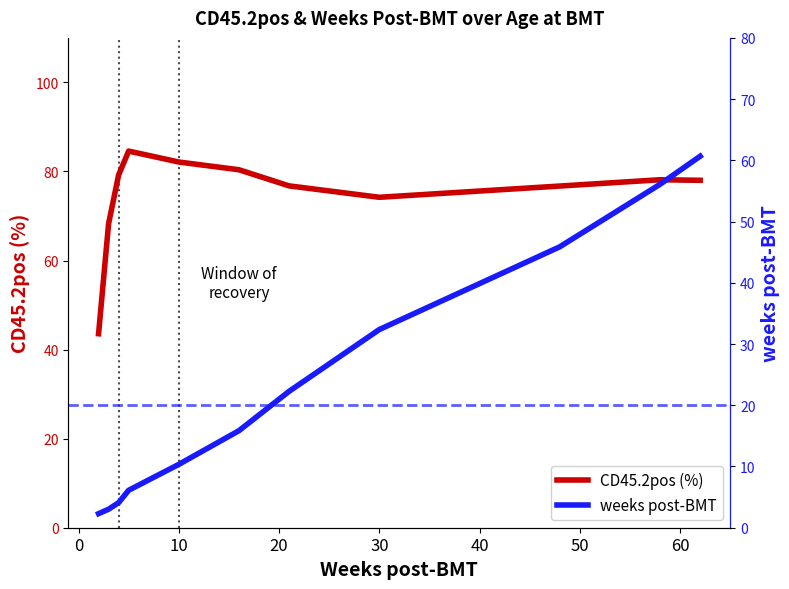

What is the minimum value for CD45.2pos (%)?

43.6